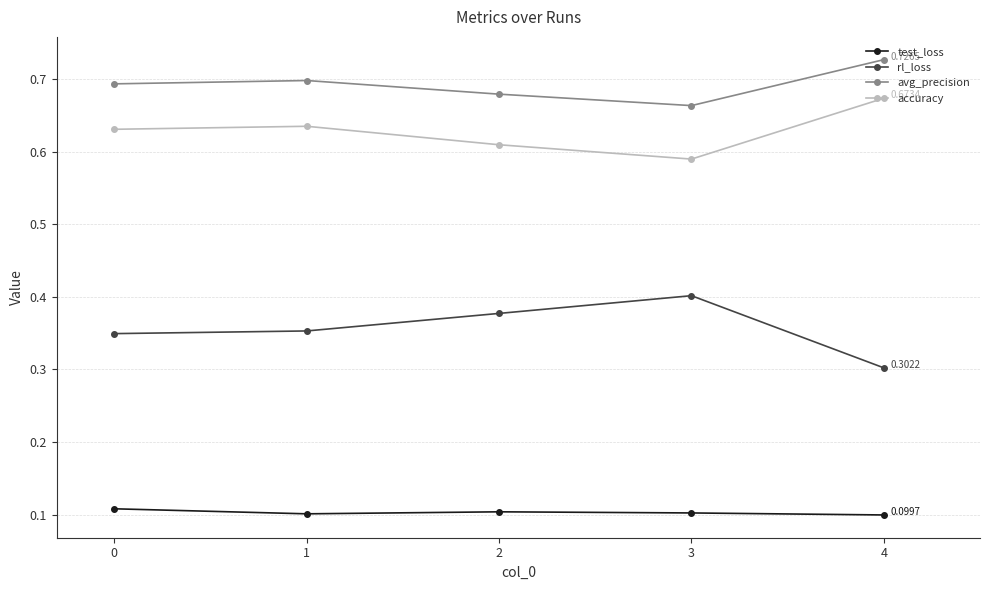

True or false: accuracy has more than 2 interior local peaks.

False